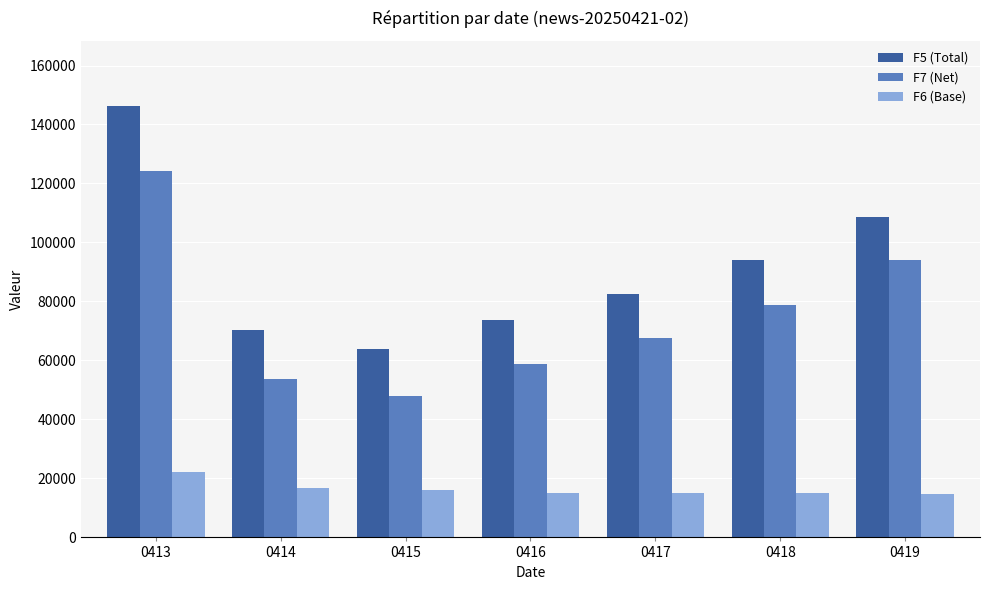

What is the difference between the maximum and second lowest values in the F6 (Base) series?

7047